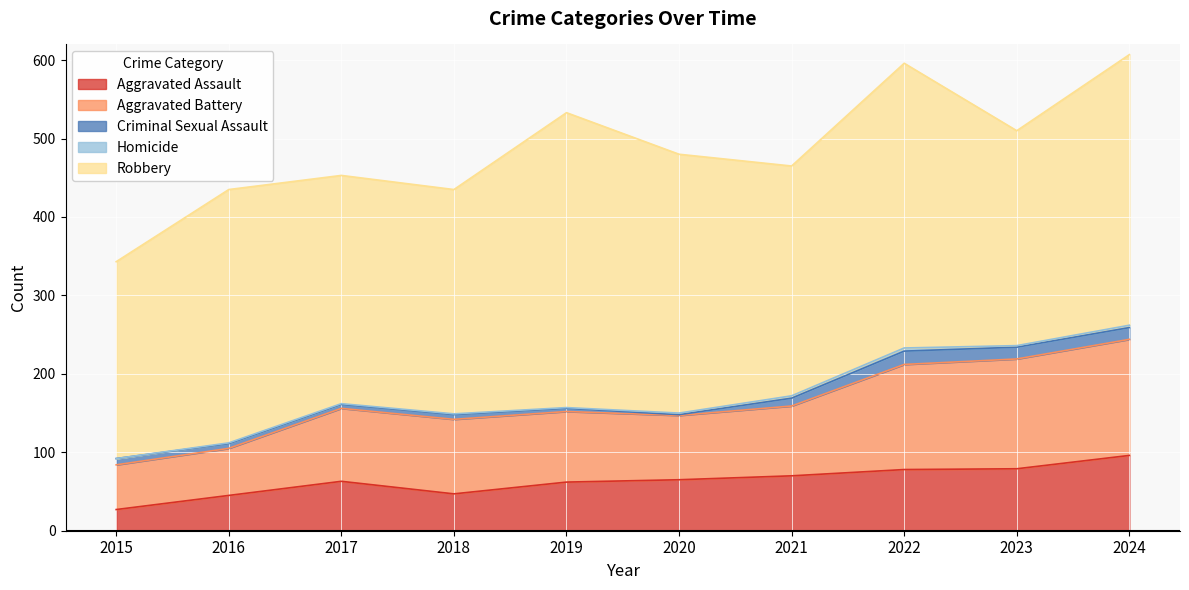

The value of Homicide at 2017 is 1. True or false?

True